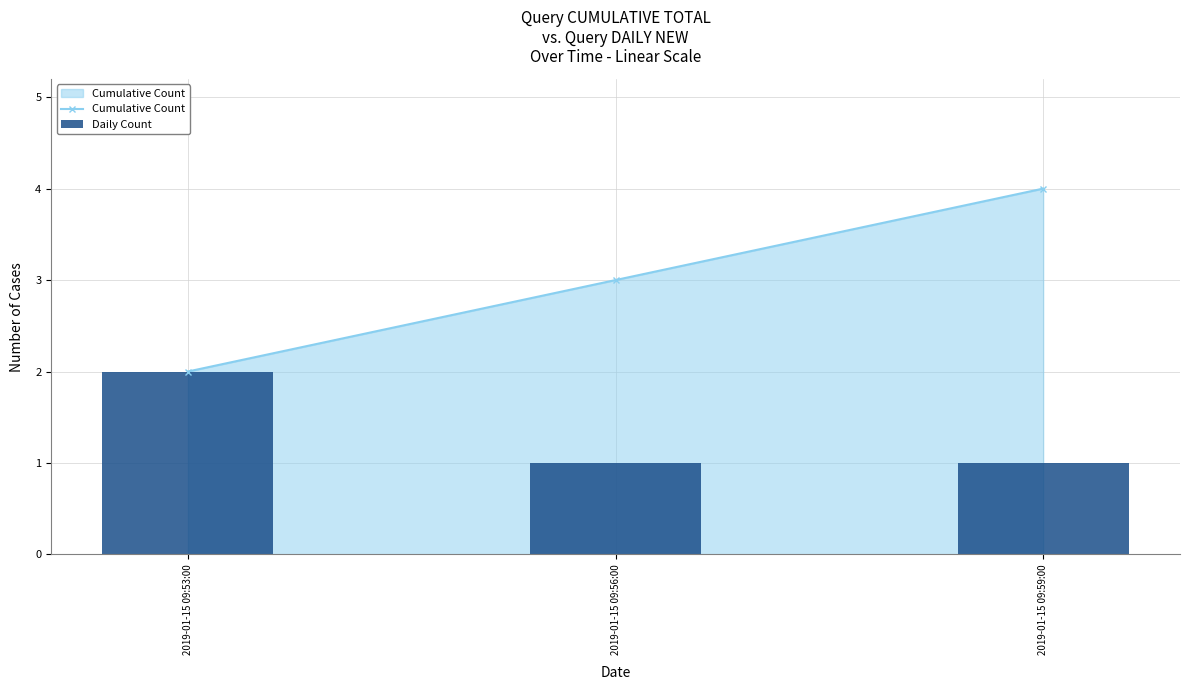

Reading left to right, what are all the values shown in this chart?

Cumulative Count: 2019-01-15 09:53:00=2	2019-01-15 09:56:00=3	2019-01-15 09:59:00=4
Daily Count: 2019-01-15 09:53:00=2	2019-01-15 09:56:00=1	2019-01-15 09:59:00=1